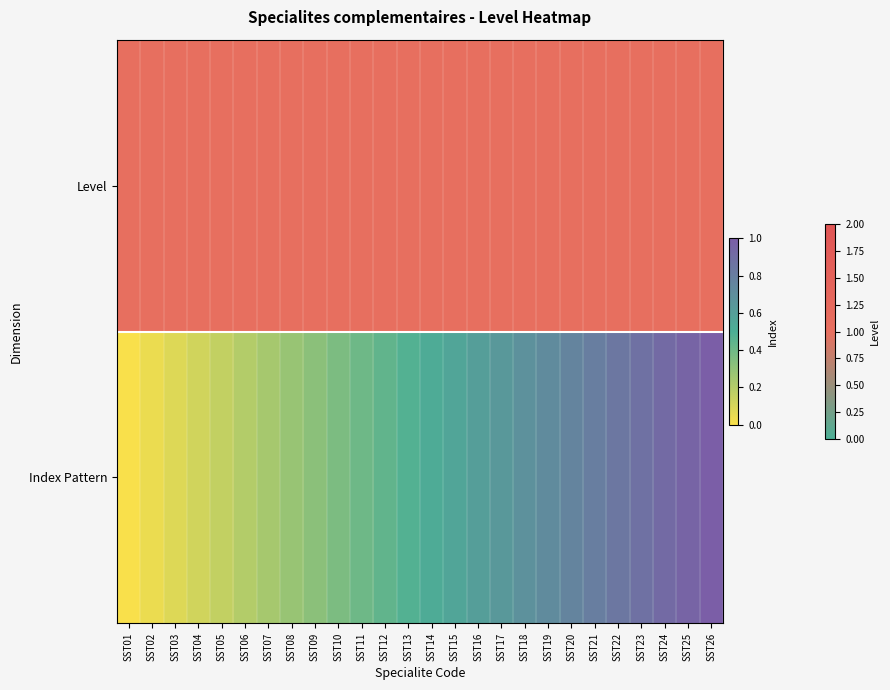

How many series are shown in this chart?

1